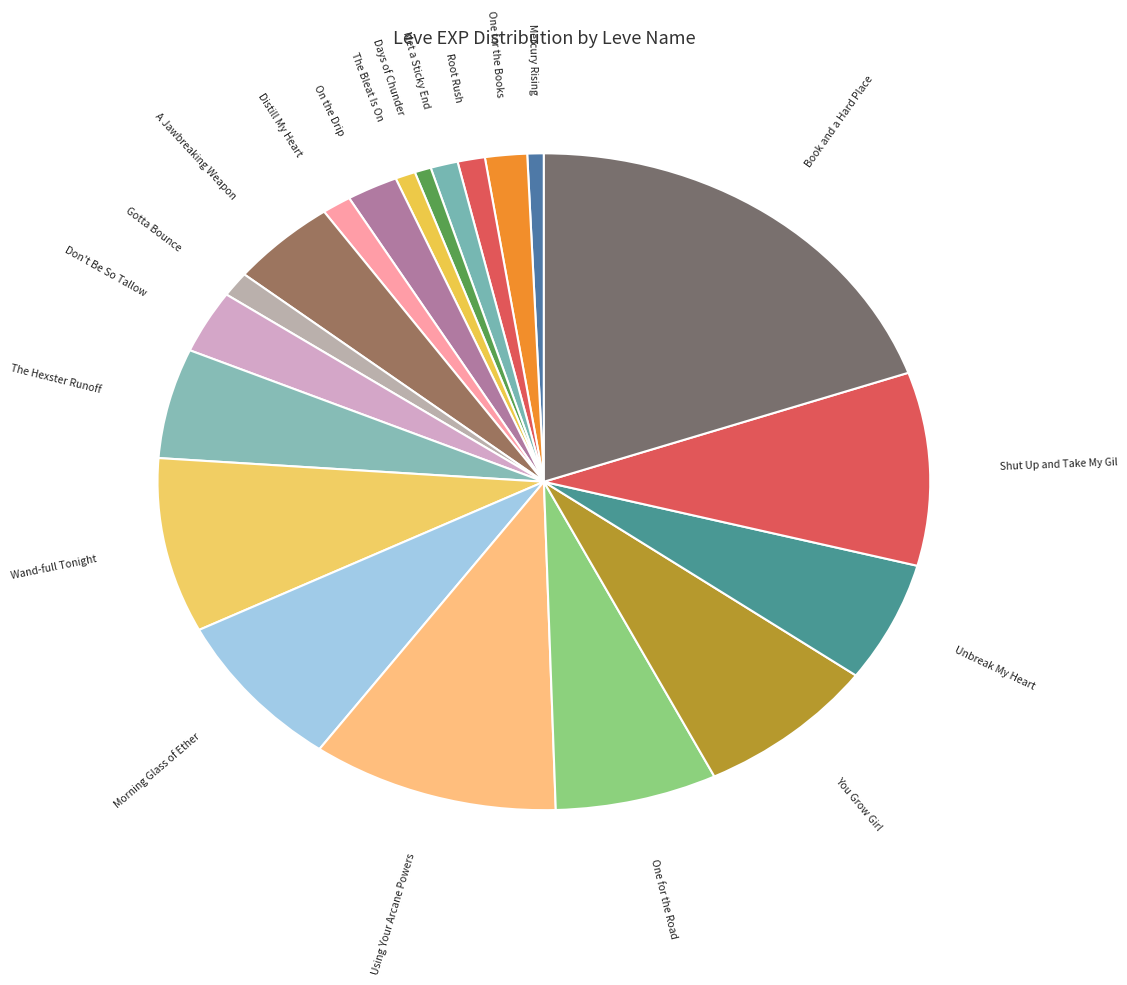

How many slices are in this pie chart?

20